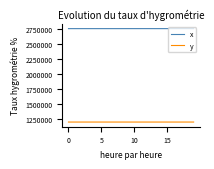

True or false: x has more than 1 interior local peaks.

True